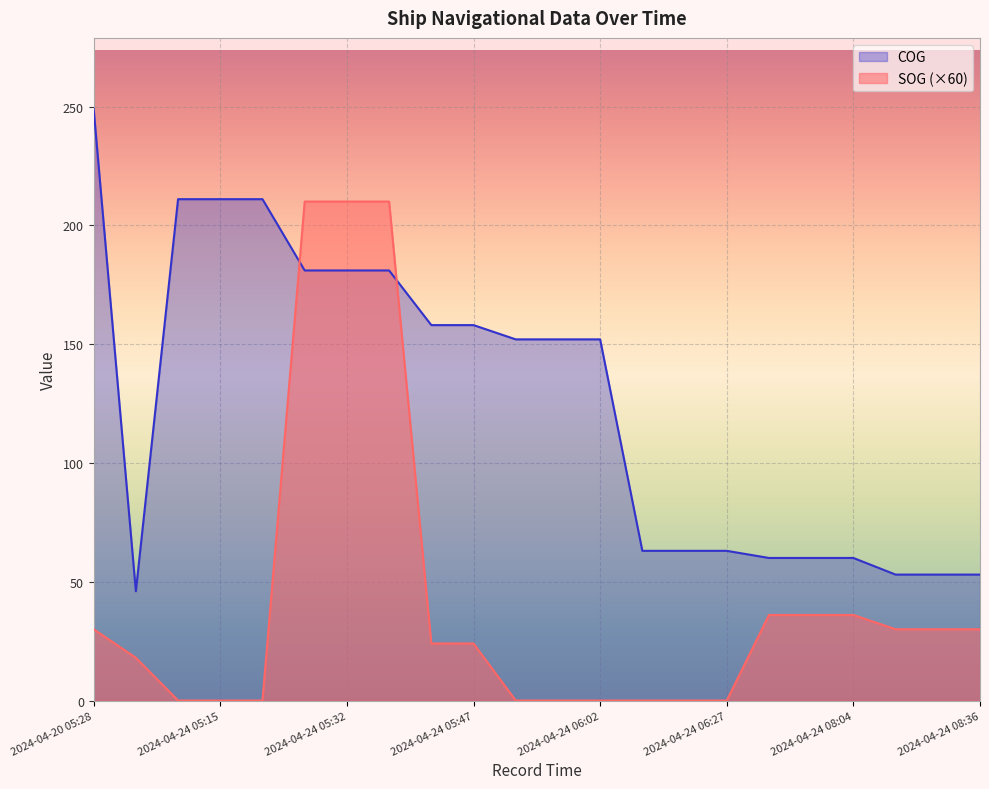

Which has a higher value, 2024-04-24 08:04:03 or 2024-04-24 06:27:06?

2024-04-24 08:04:03